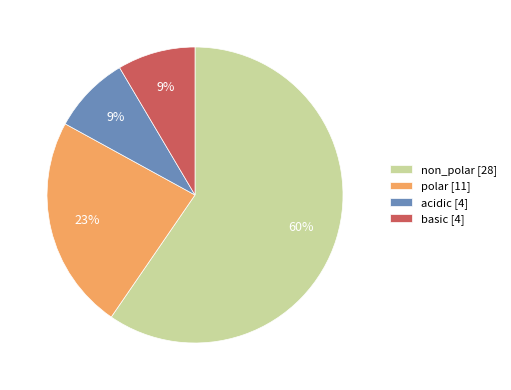

Is there a majority slice in this chart?

Yes